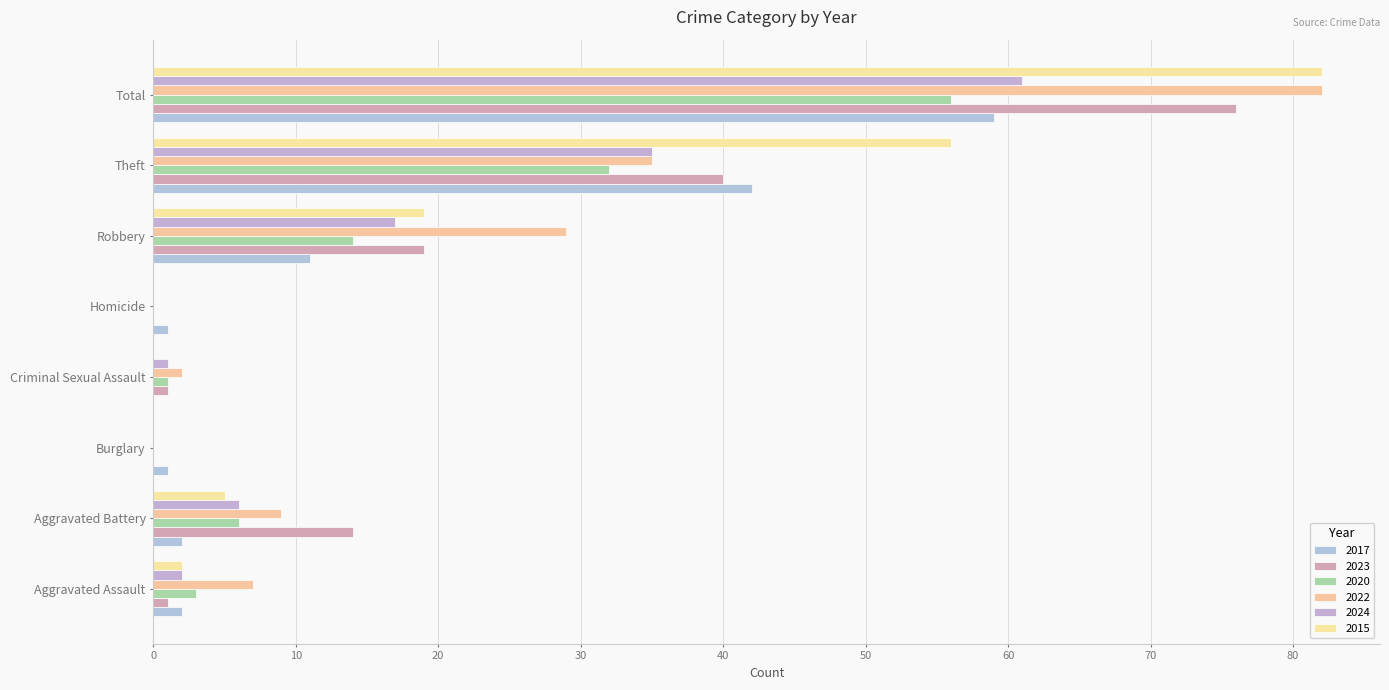

What position from the left is Total?

8